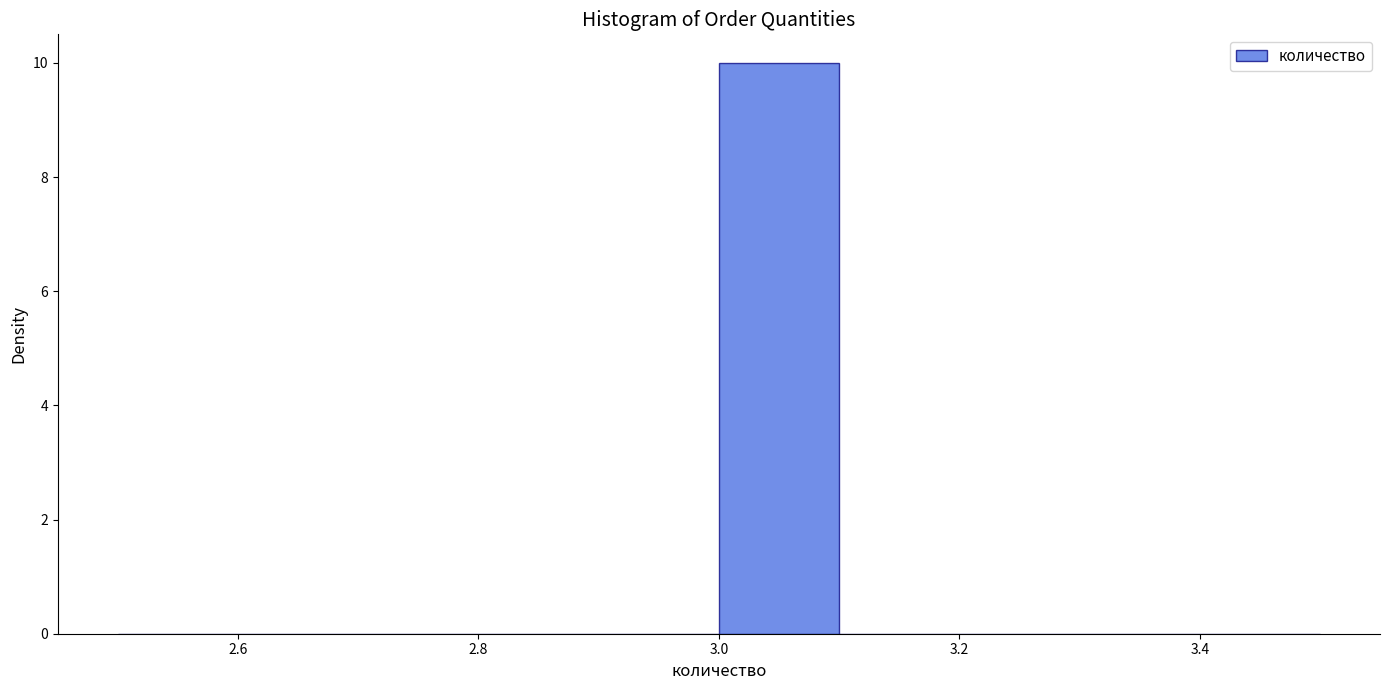

What is the height of the bar covering 3.0 to 3.1 on the x-axis? The values are not printed on the chart, so give them approximately, as read against the axis.

10